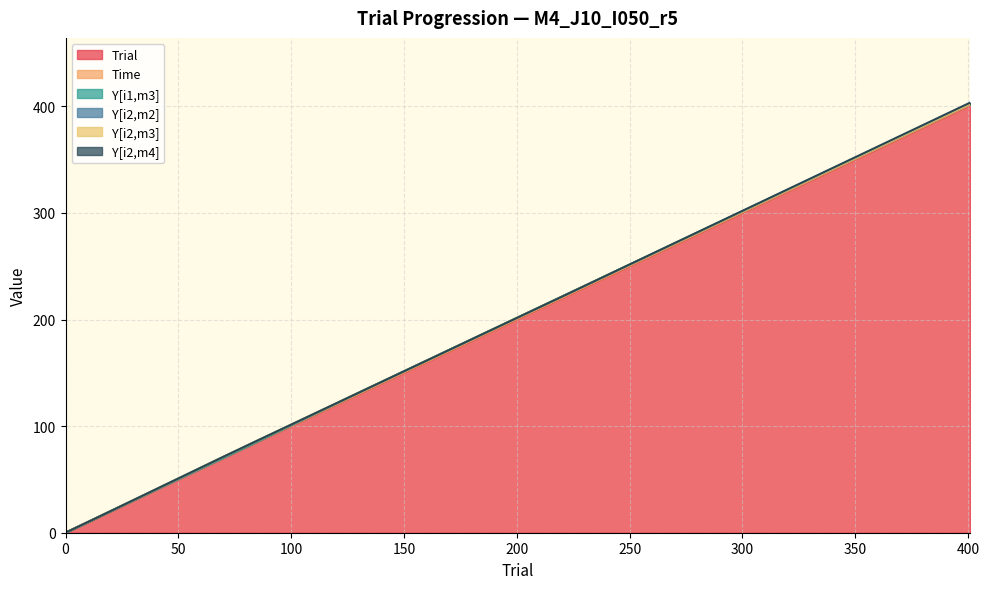

What is the total value across all series at 137?

138.4